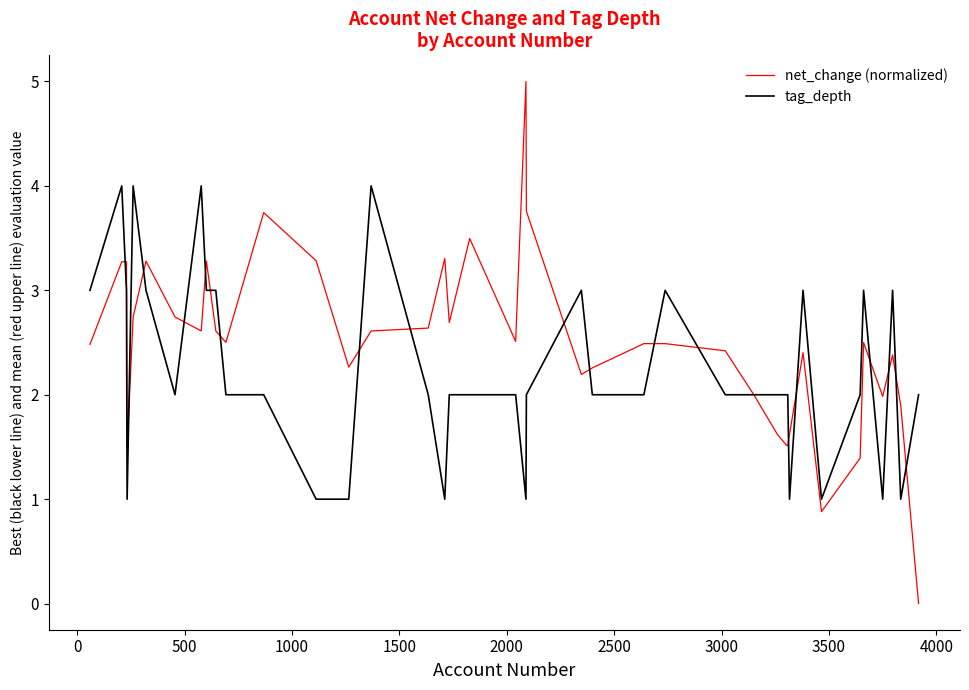

What is the average value of the net_change (normalized) series?

2.5